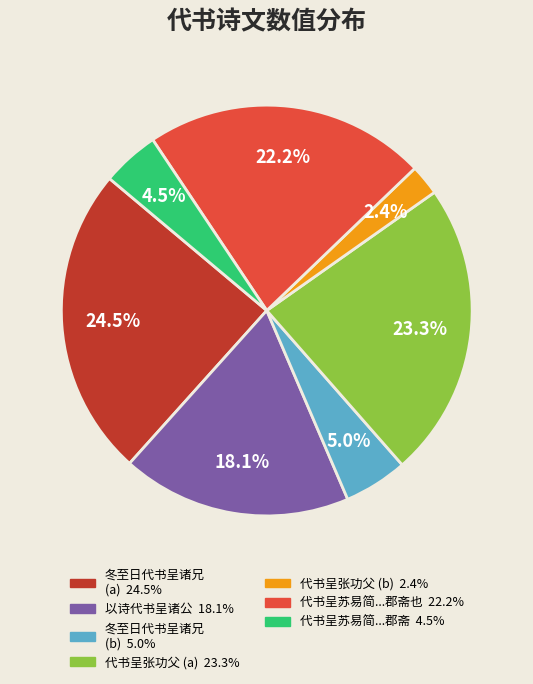

Is there a majority slice in this chart?

No